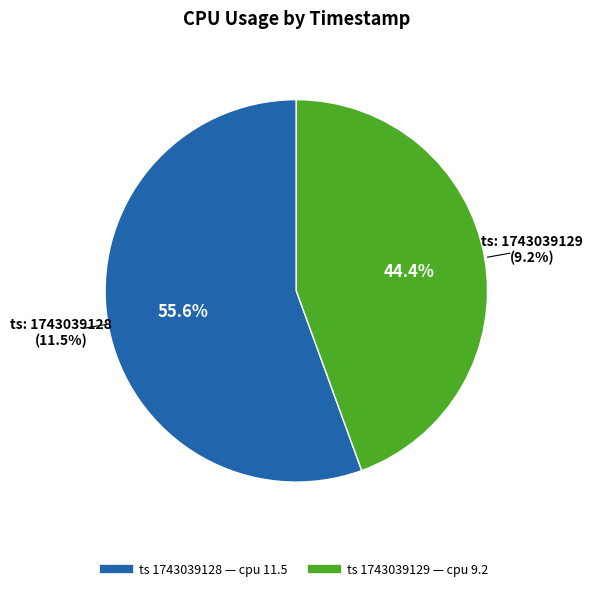

How many segments does this pie chart have?

2